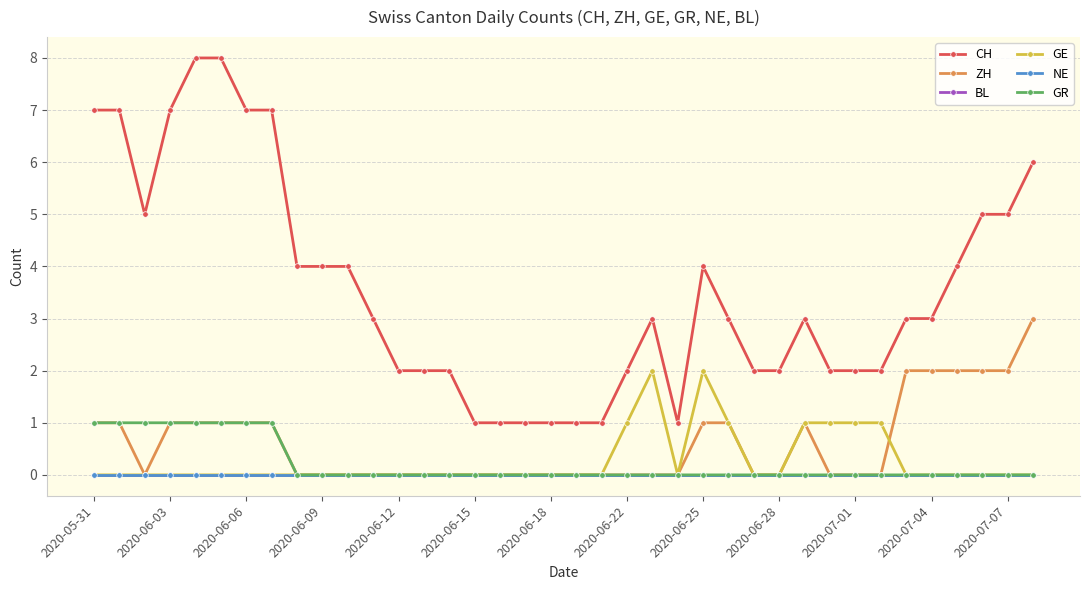

Is this an area chart (filled region under the line)?

No